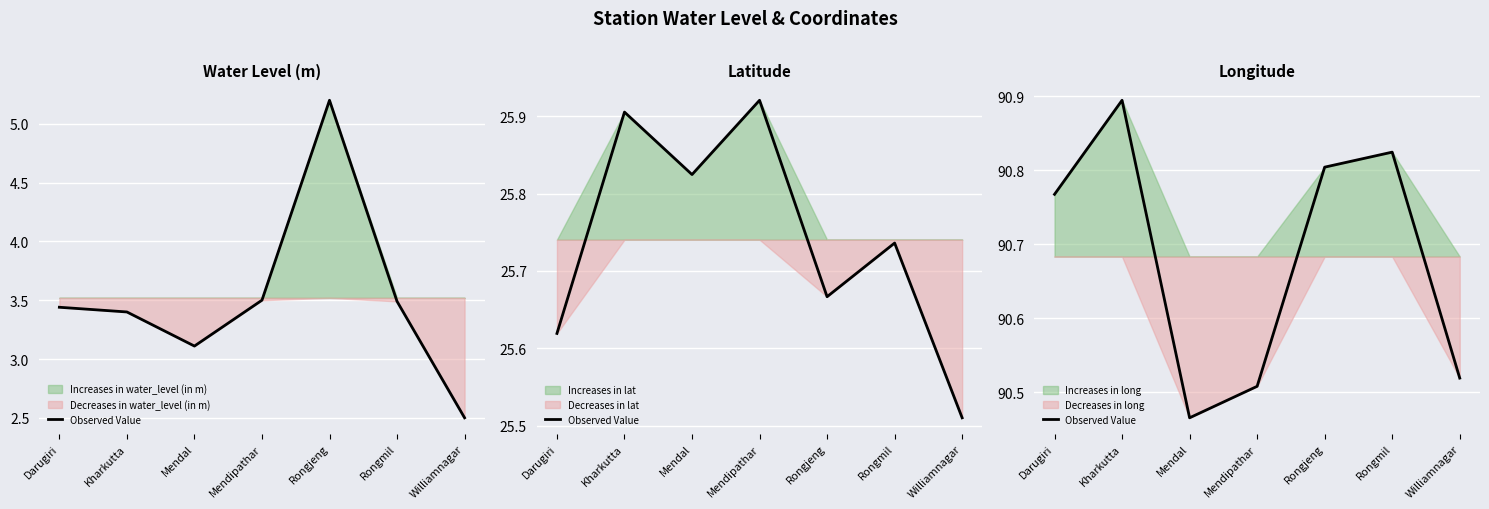

What is the value of the 3rd point from the left?

90.5